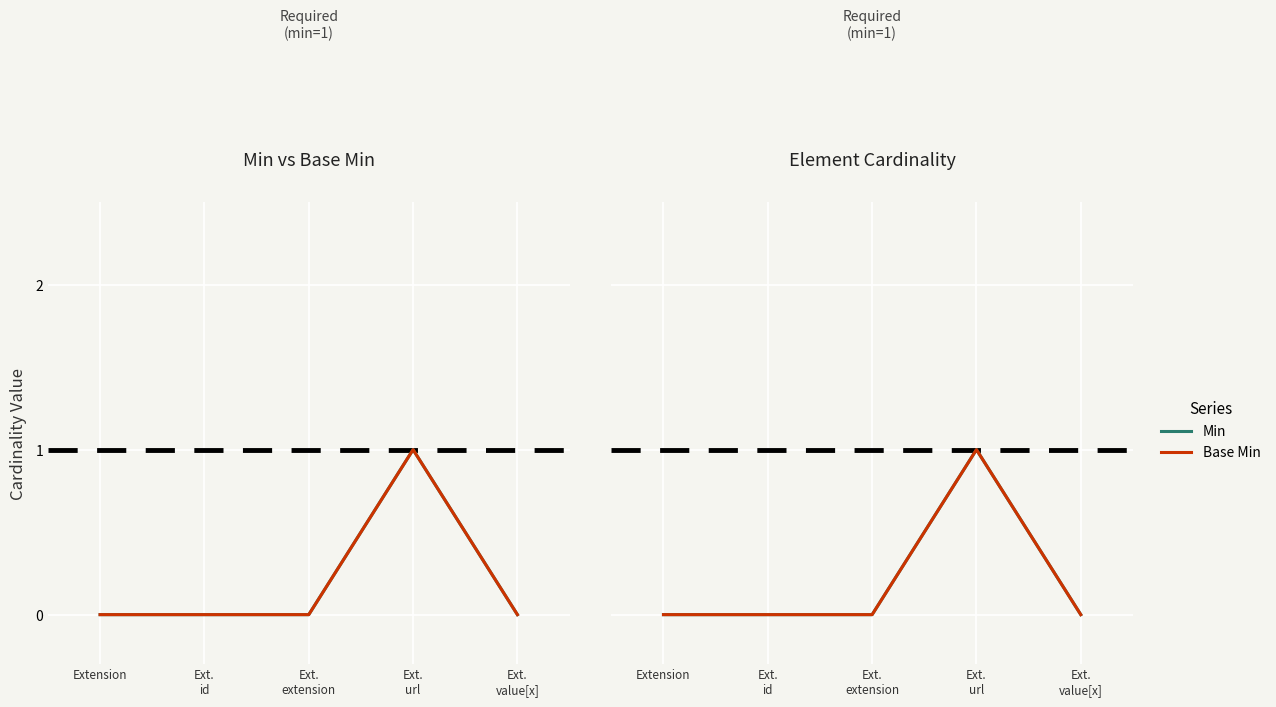

List the series in order of their peak value, highest first.

Min, Base Min